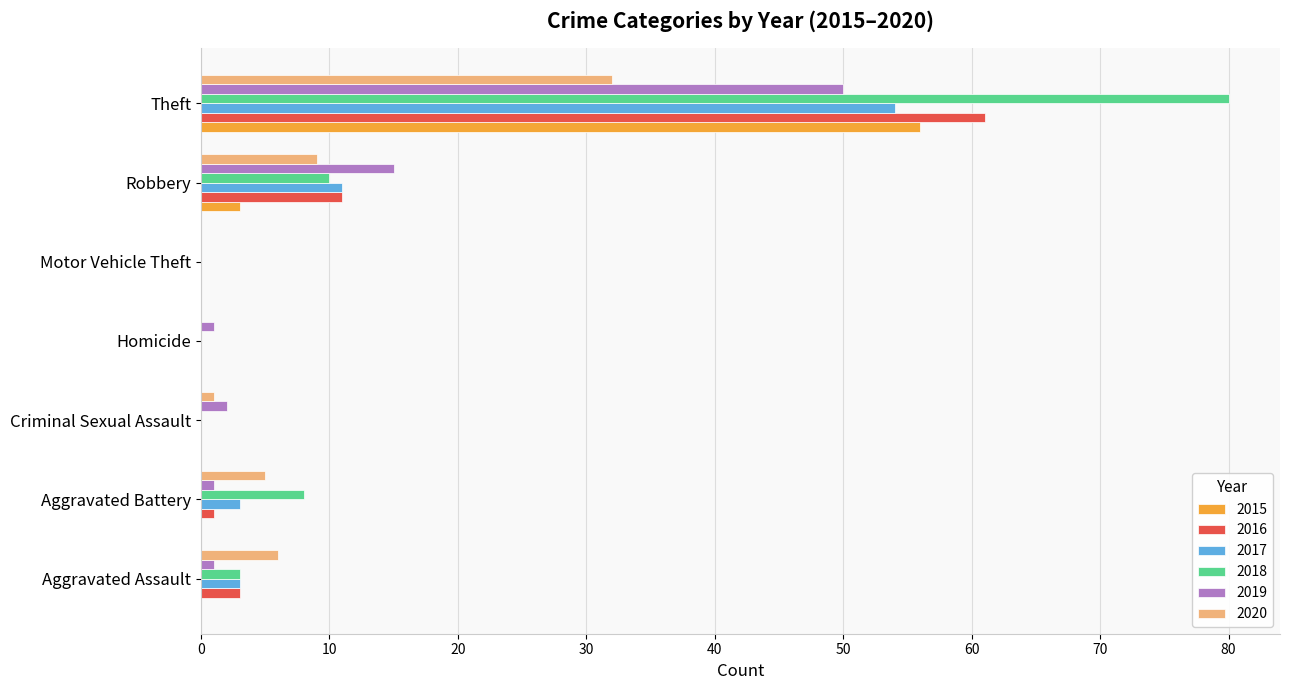

What is the sum of all 2016 values?

76